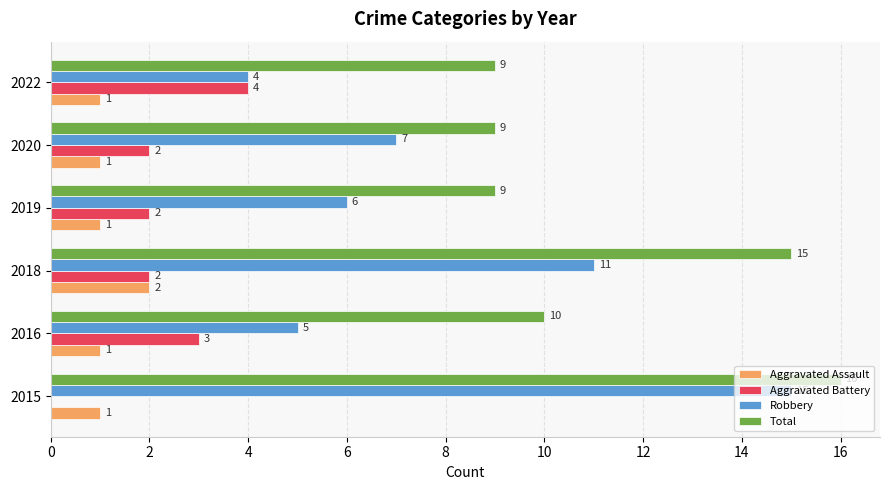

Which series has the largest total across all categories?

Total